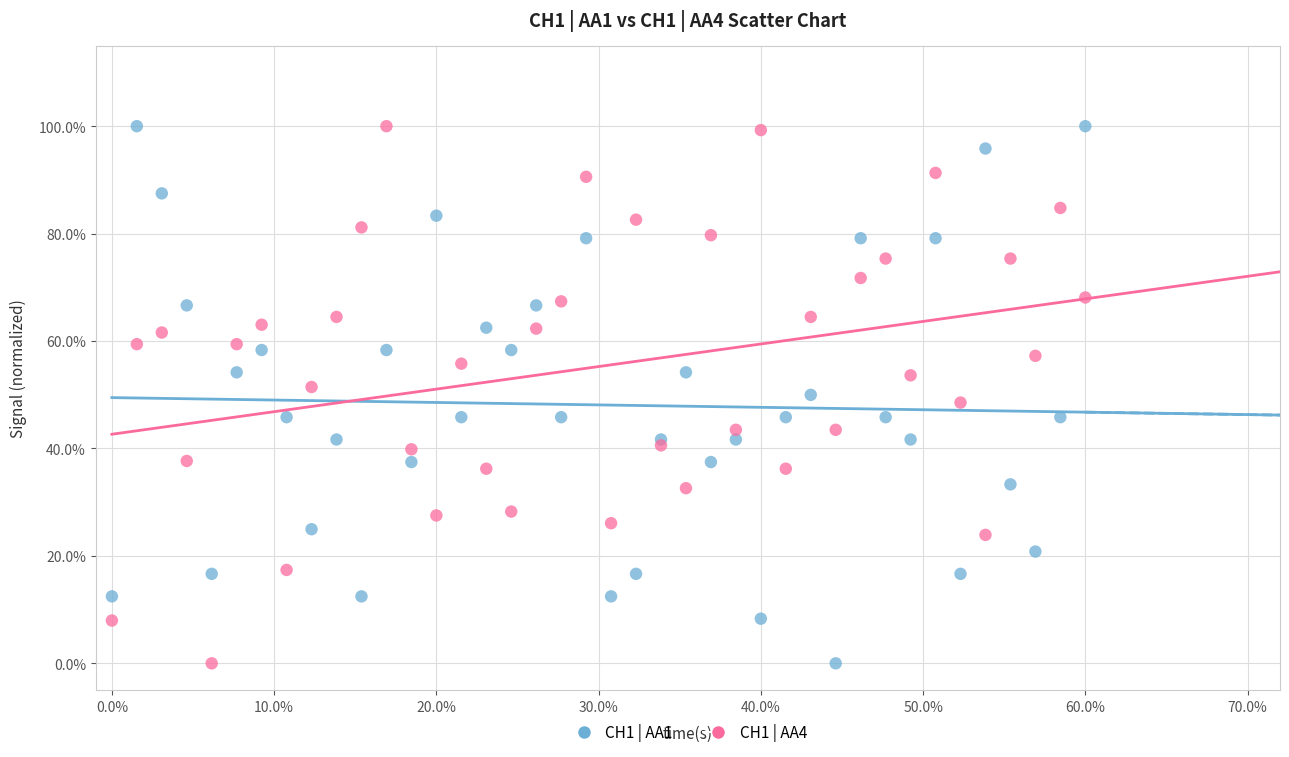

What are all the series names shown in the legend?

CH1 | AA1, CH1 | AA4